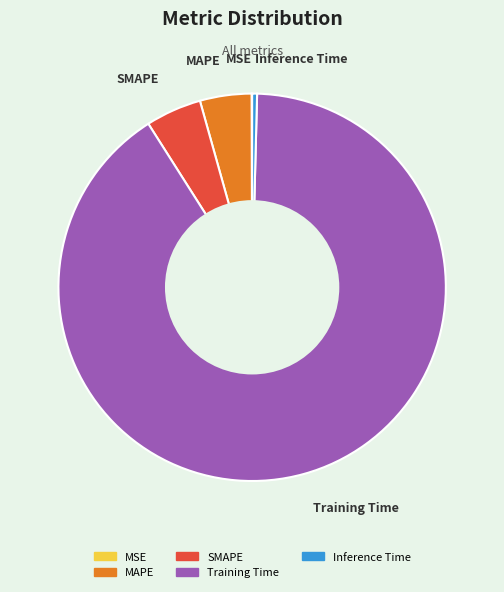

True or false: MAPE accounts for 16% of the total.

False